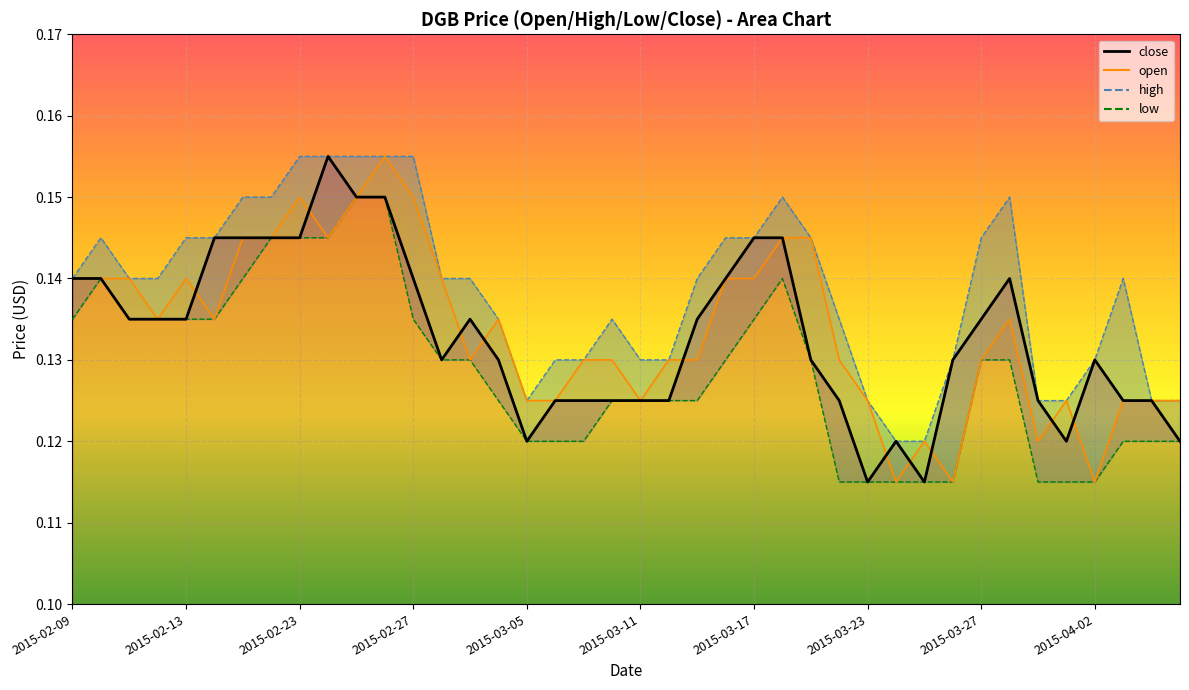

At which category is the sum across all series the highest?

11